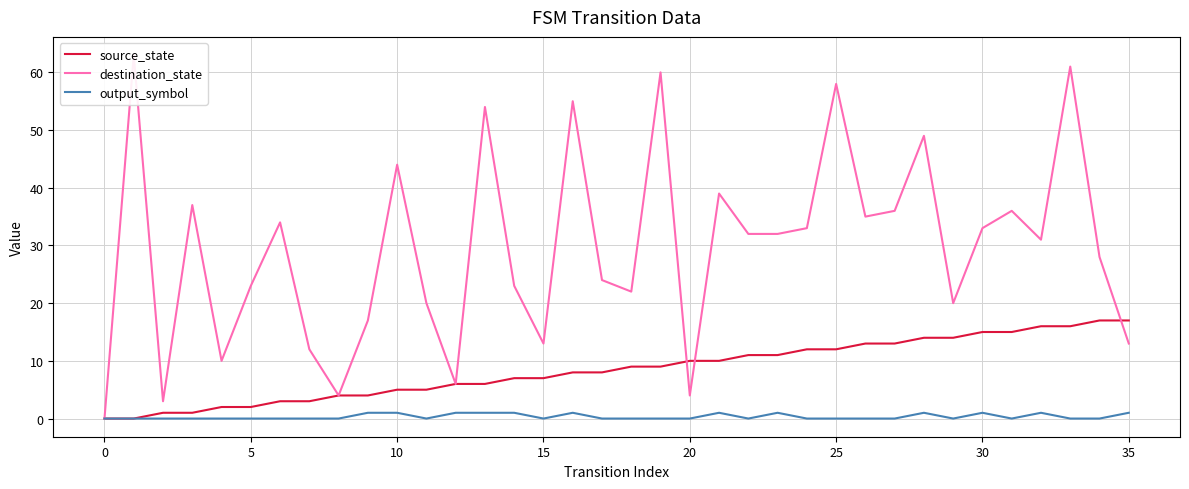

Which series ends up on top after the final intersection of destination_state and source_state?

source_state